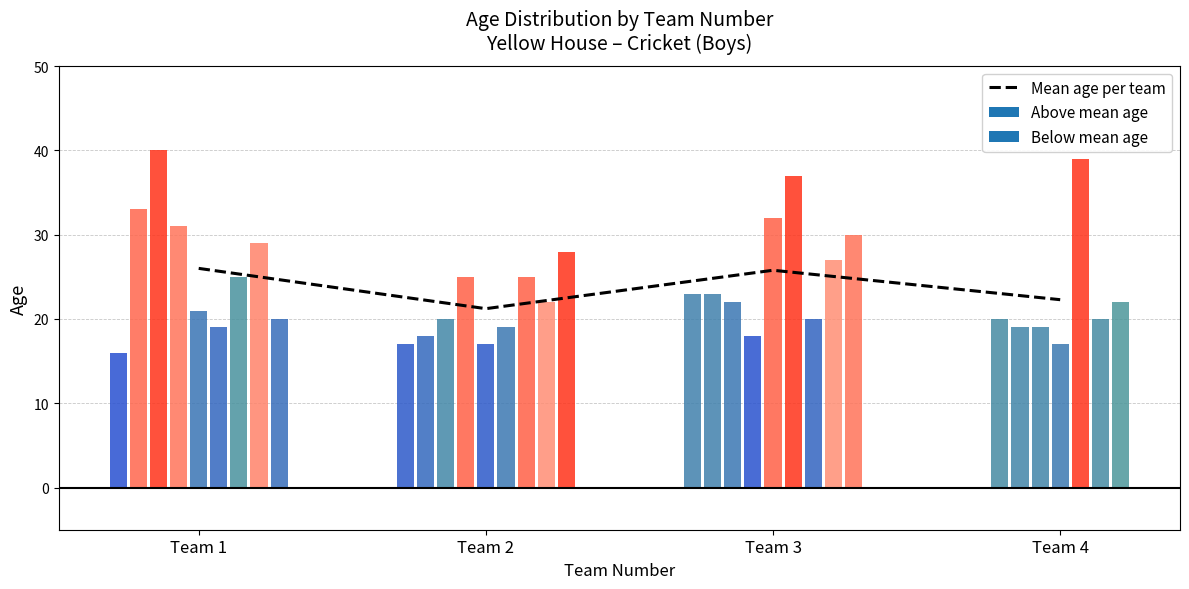

What is the difference between the second highest and minimum values?

4.6